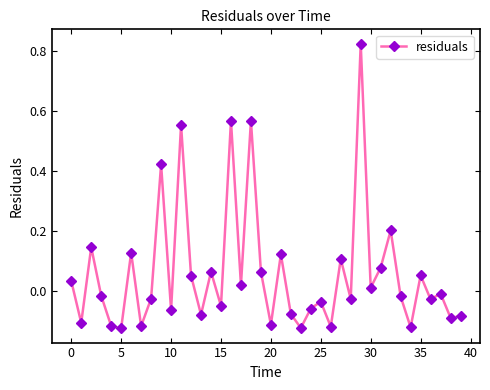

How many data points are above 0?

18